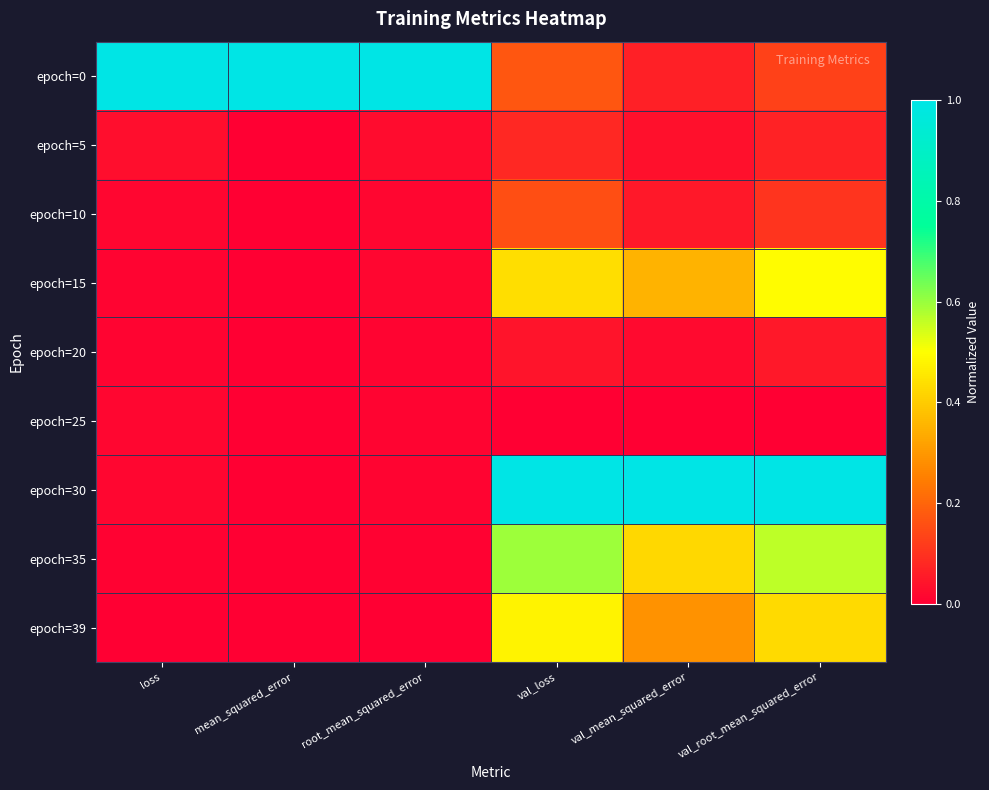

Reading right to left, extract all data points from this chart.

epoch=0: val_root_mean_squared_error=0.1	val_mean_squared_error=0.1	val_loss=0.2	root_mean_squared_error=1.0	mean_squared_error=1.0	loss=1.0
epoch=5: val_root_mean_squared_error=0.1	val_mean_squared_error=0.0	val_loss=0.1	root_mean_squared_error=0.0	mean_squared_error=0.0	loss=0.0
epoch=10: val_root_mean_squared_error=0.1	val_mean_squared_error=0.1	val_loss=0.2	root_mean_squared_error=0.0	mean_squared_error=0.0	loss=0.0
epoch=15: val_root_mean_squared_error=0.5	val_mean_squared_error=0.4	val_loss=0.4	root_mean_squared_error=0.0	mean_squared_error=0.0	loss=0.0
epoch=20: val_root_mean_squared_error=0.0	val_mean_squared_error=0.0	val_loss=0.0	root_mean_squared_error=0.0	mean_squared_error=0.0	loss=0.0
epoch=25: val_root_mean_squared_error=0.0	val_mean_squared_error=0.0	val_loss=0.0	root_mean_squared_error=0.0	mean_squared_error=0.0	loss=0.0
epoch=30: val_root_mean_squared_error=1.0	val_mean_squared_error=1.0	val_loss=1.0	root_mean_squared_error=0.0	mean_squared_error=0.0	loss=0.0
epoch=35: val_root_mean_squared_error=0.6	val_mean_squared_error=0.4	val_loss=0.6	root_mean_squared_error=0.0	mean_squared_error=0.0	loss=0.0
epoch=39: val_root_mean_squared_error=0.4	val_mean_squared_error=0.3	val_loss=0.5	root_mean_squared_error=0.0	mean_squared_error=0.0	loss=0.0